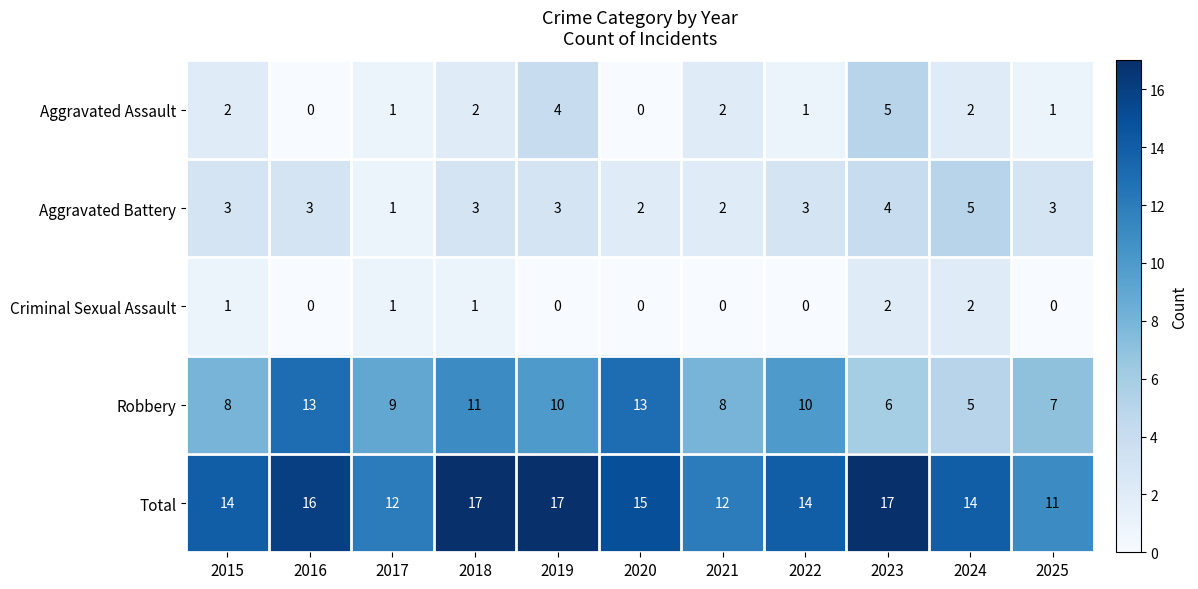

What is the total value across all series at 2021?

24